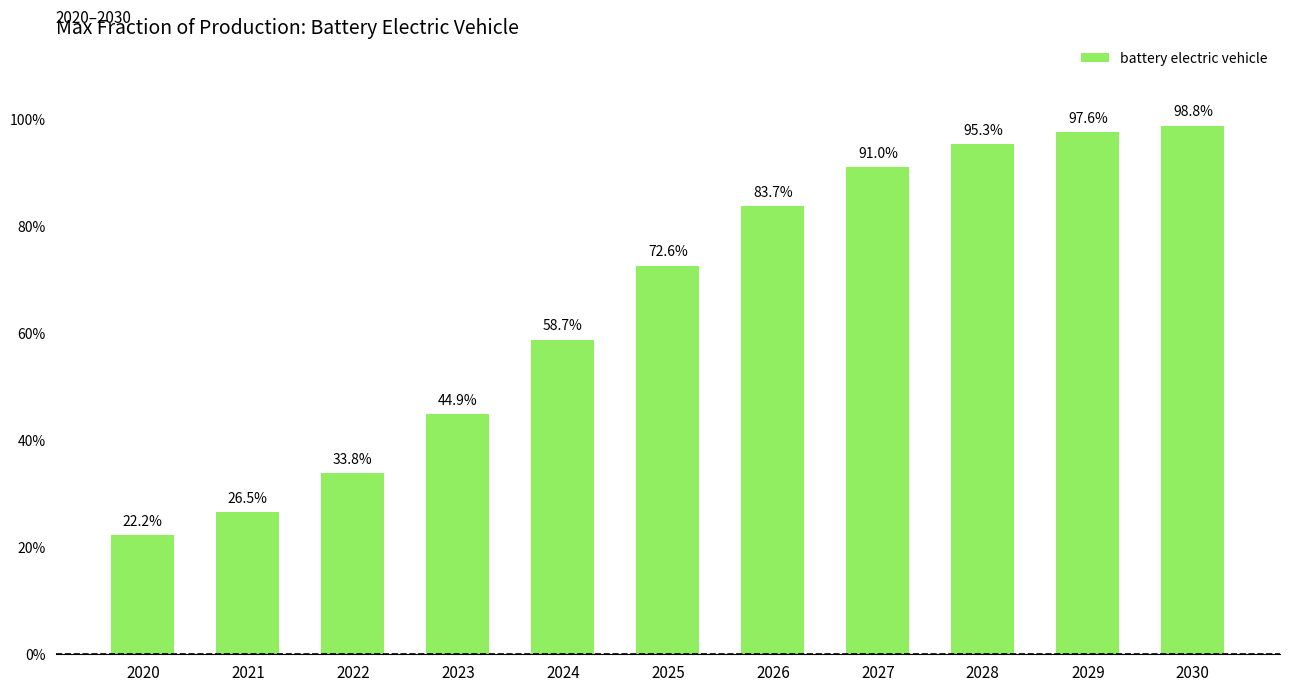

What is the average value?

0.7